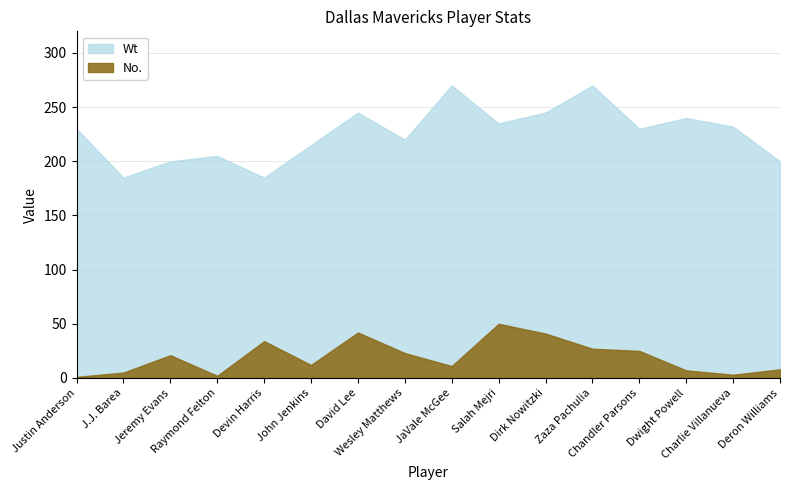

The value of Wt at JaVale McGee is 270. True or false?

True